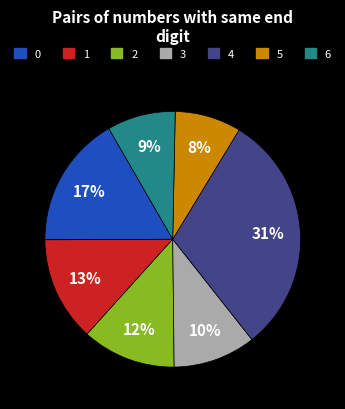

Is there any slice that represents more than half of the pie?

No